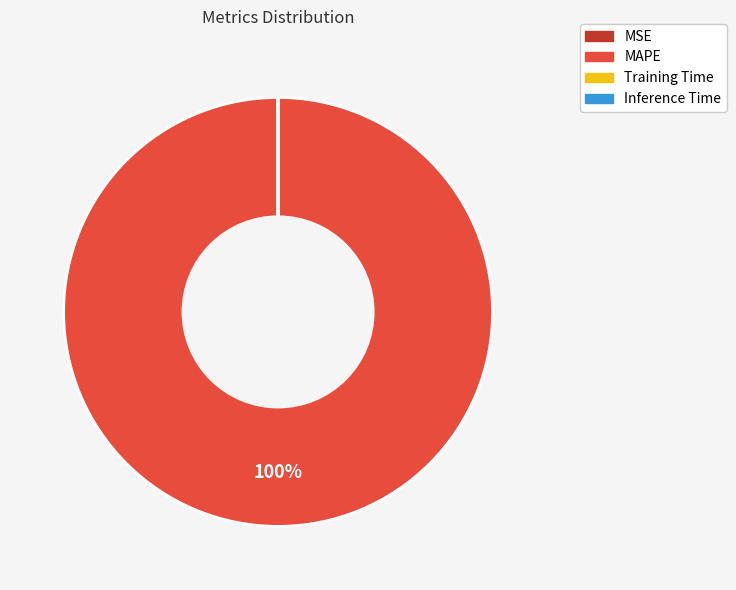

True or false: MAPE accounts for 100% of the total.

True